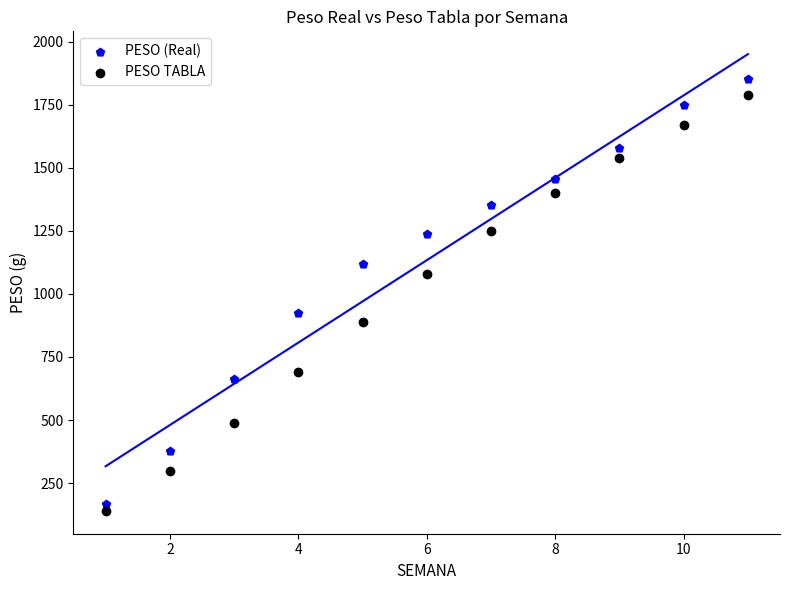

What are all the series names shown in the legend?

PESO (Real), PESO TABLA